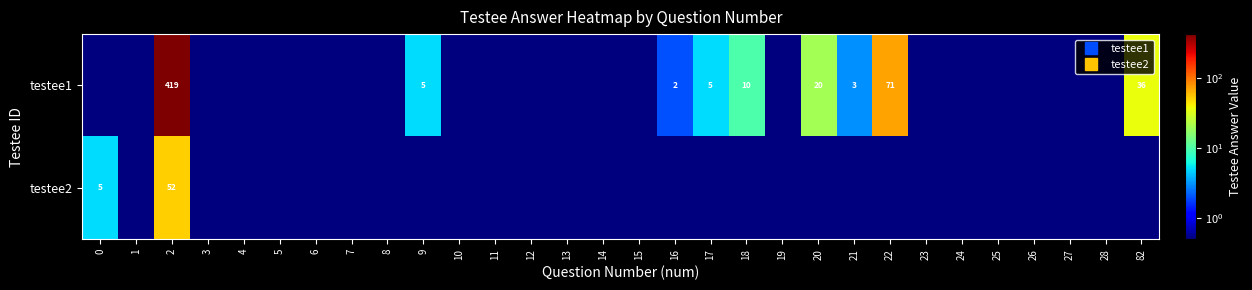

Count the number of data series in this chart.

2